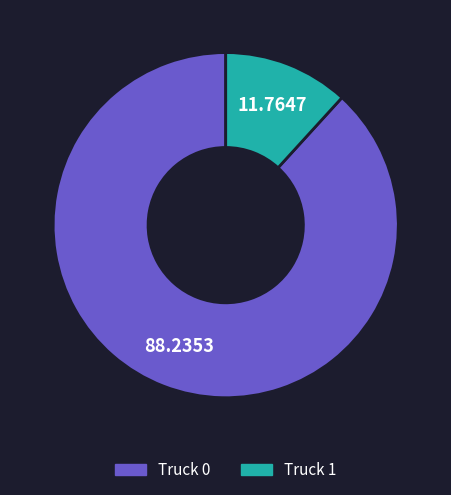

Count the number of slices in the pie.

2